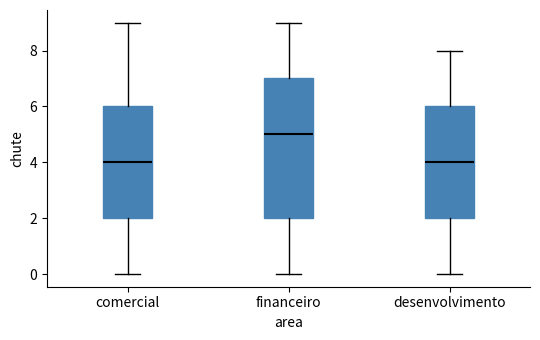

Where does the upper whisker of the box for financeiro end on the y-axis? The values are not printed on the chart, so give them approximately, as read against the axis.

9